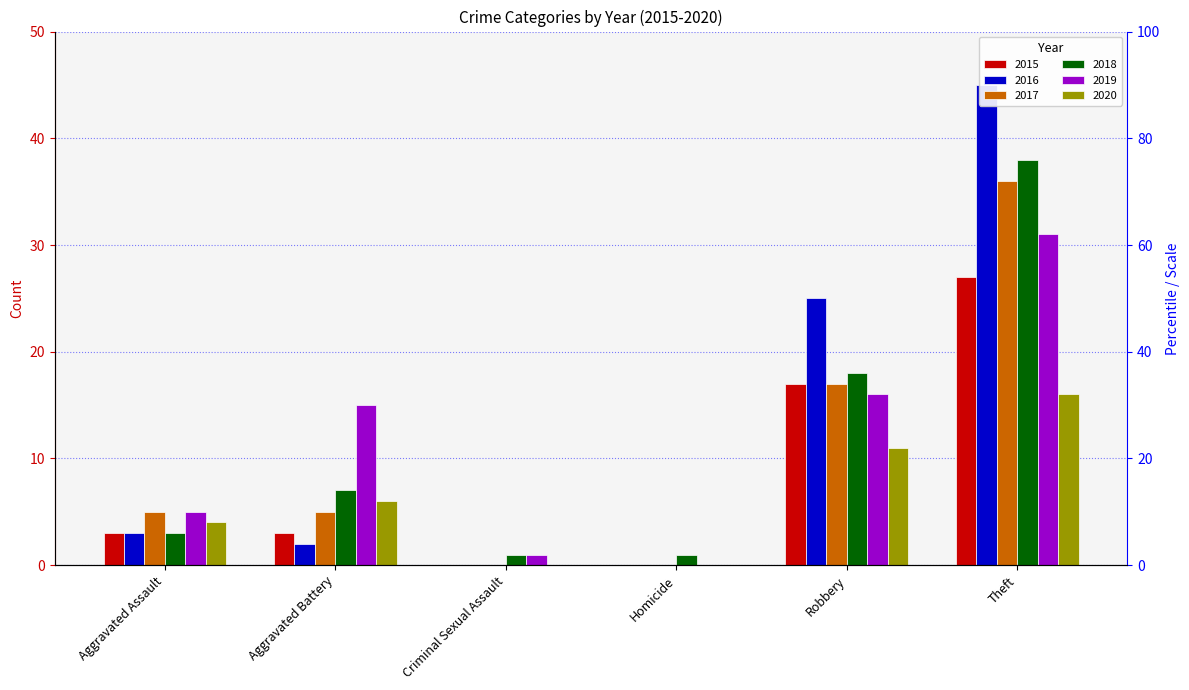

What is the total value across all series at Theft?

193